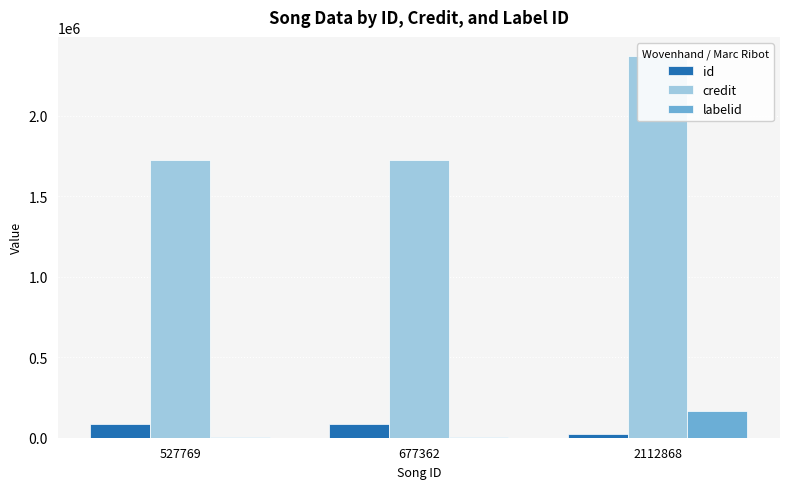

Does the chart contain any negative values?

No